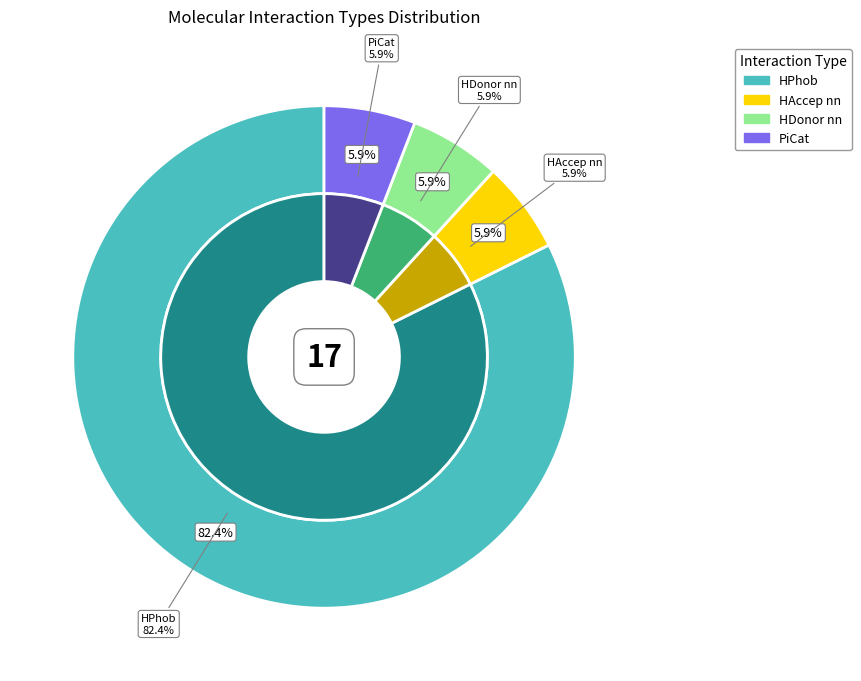

To the nearest percent, what is the average slice percentage?

25%